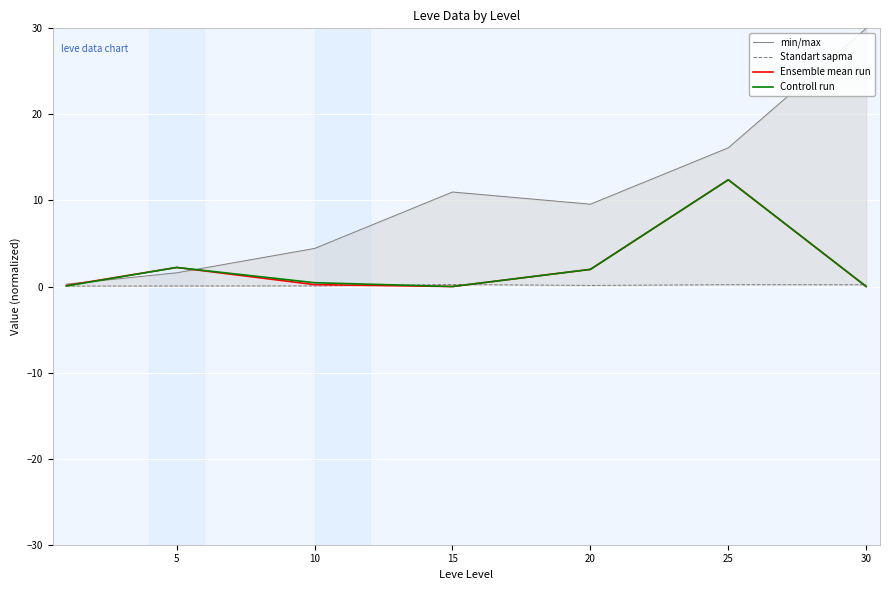

At which category is the sum across all series the highest?

25